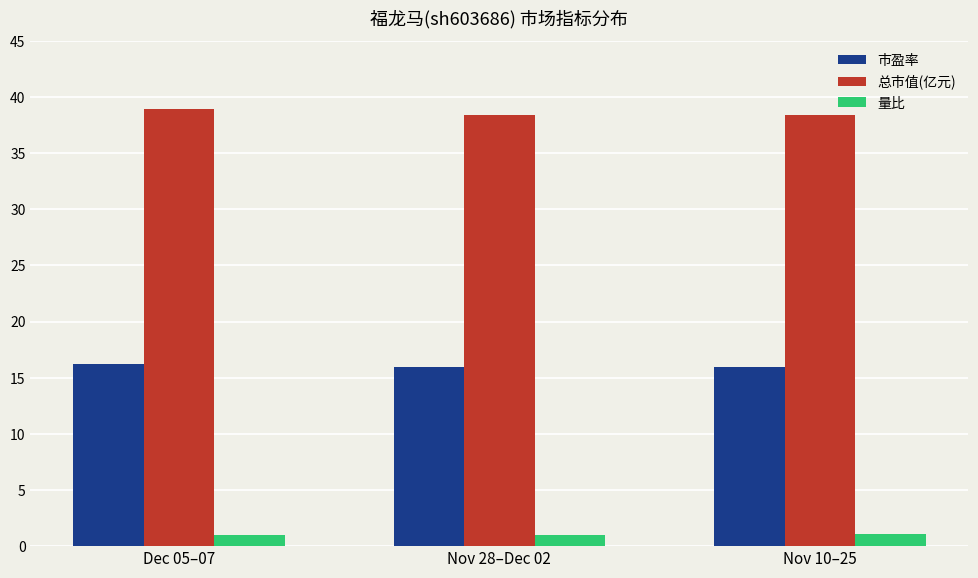

Rank the series at Dec 05–07 from highest to lowest value.

总市值(亿元), 市盈率, 量比